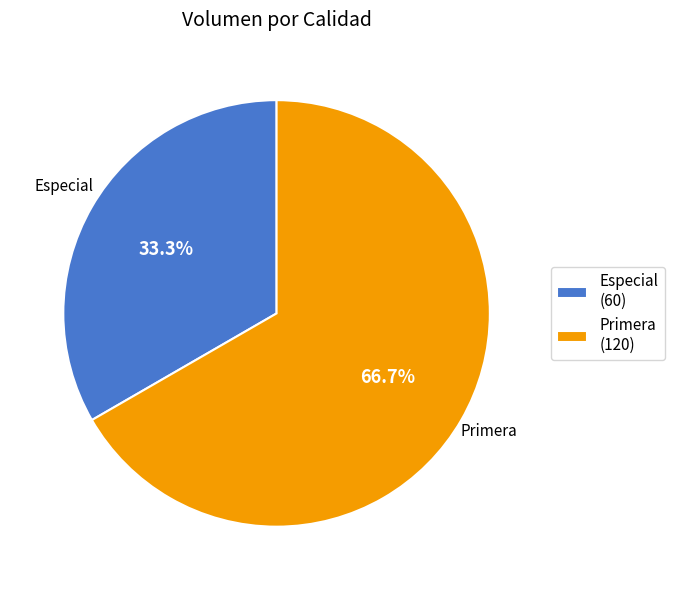

What percentage is NOT represented by Especial?

66.7%